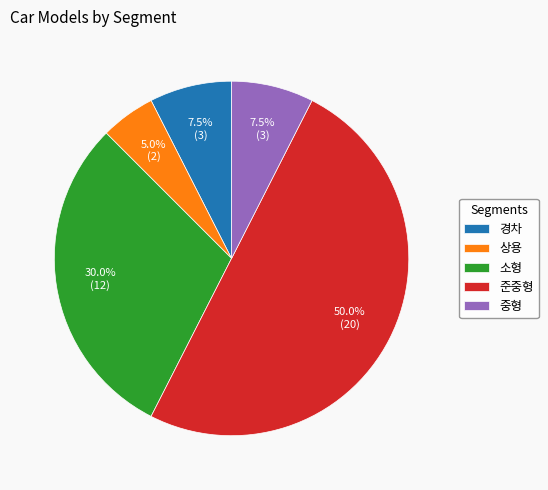

True or false: 상용 accounts for 5% of the total.

True